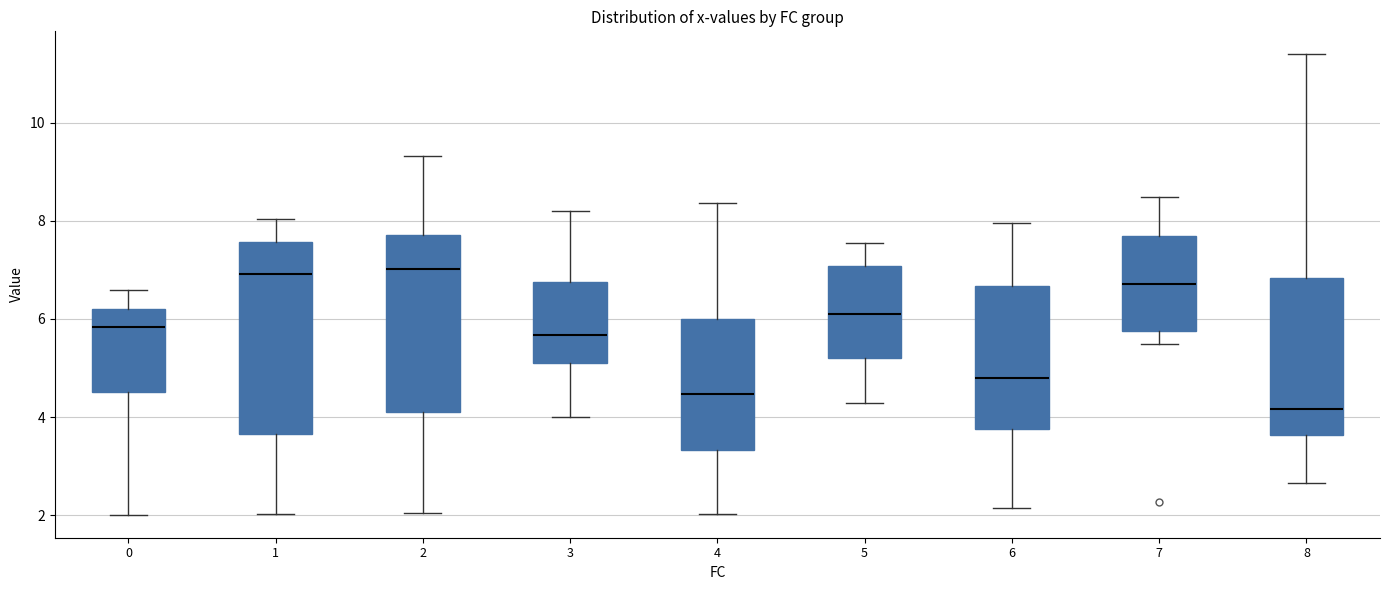

Reading left to right, transcribe this box plot: for each box, give where its median line is, the range the box spans, and where its two whiskers end, as read against the y-axis. The values are not printed on the chart, so give them approximately, as read against the axis.

0: median 5.8, box 4.6 to 6.2, whiskers 2.0 to 6.6
1: median 7.0, box 3.6 to 7.6, whiskers 2.0 to 8.0
2: median 7.0, box 4.0 to 7.8, whiskers 2.0 to 9.4
3: median 5.6, box 5.2 to 6.8, whiskers 4.0 to 8.2
4: median 4.4, box 3.4 to 6.0, whiskers 2.0 to 8.4
5: median 6.0, box 5.2 to 7.0, whiskers 4.2 to 7.6
6: median 4.8, box 3.8 to 6.6, whiskers 2.2 to 8.0
7: median 6.8, box 5.8 to 7.6, whiskers 5.4 to 8.4
8: median 4.2, box 3.6 to 6.8, whiskers 2.6 to 11.4